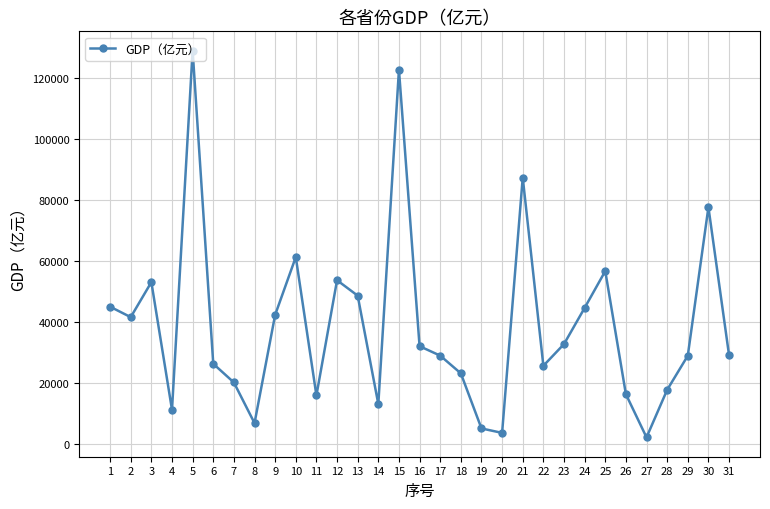

How many lines are shown in the chart?

1